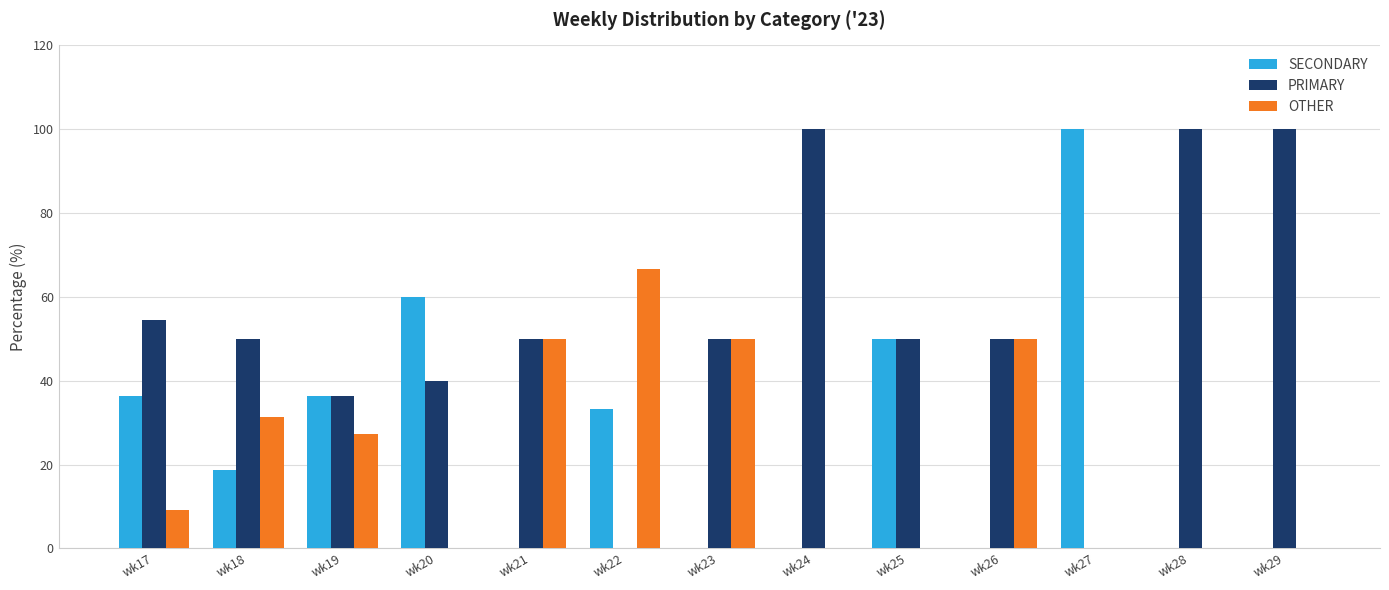

Which series has the largest total across all categories?

PRIMARY